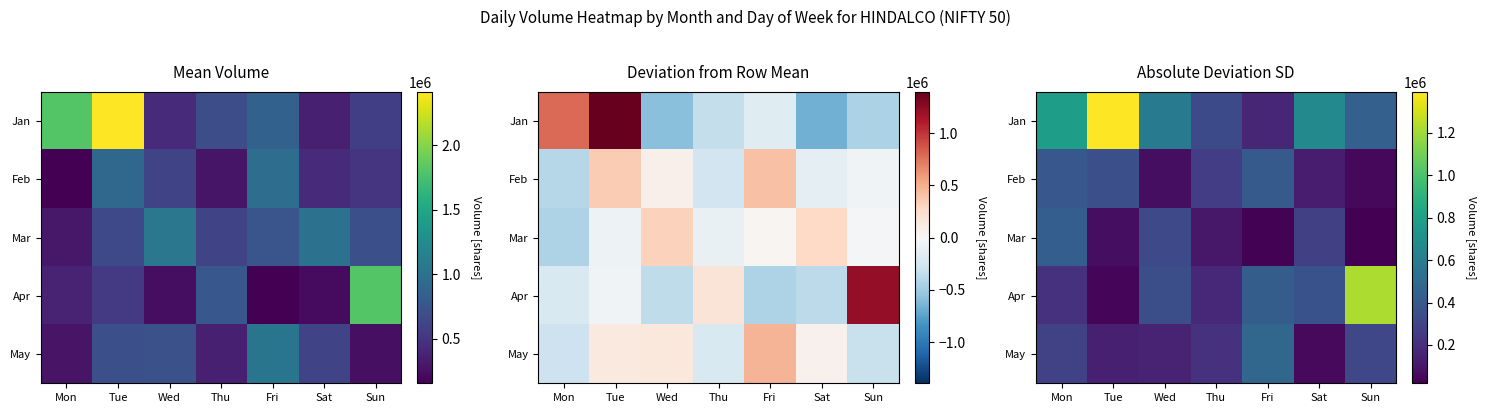

What is the greatest value displayed?

1392676.6